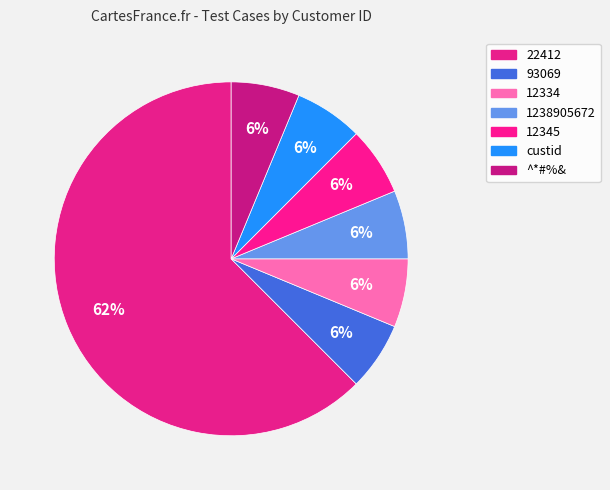

To the nearest percent, what percentage of the pie is 12345?

6%